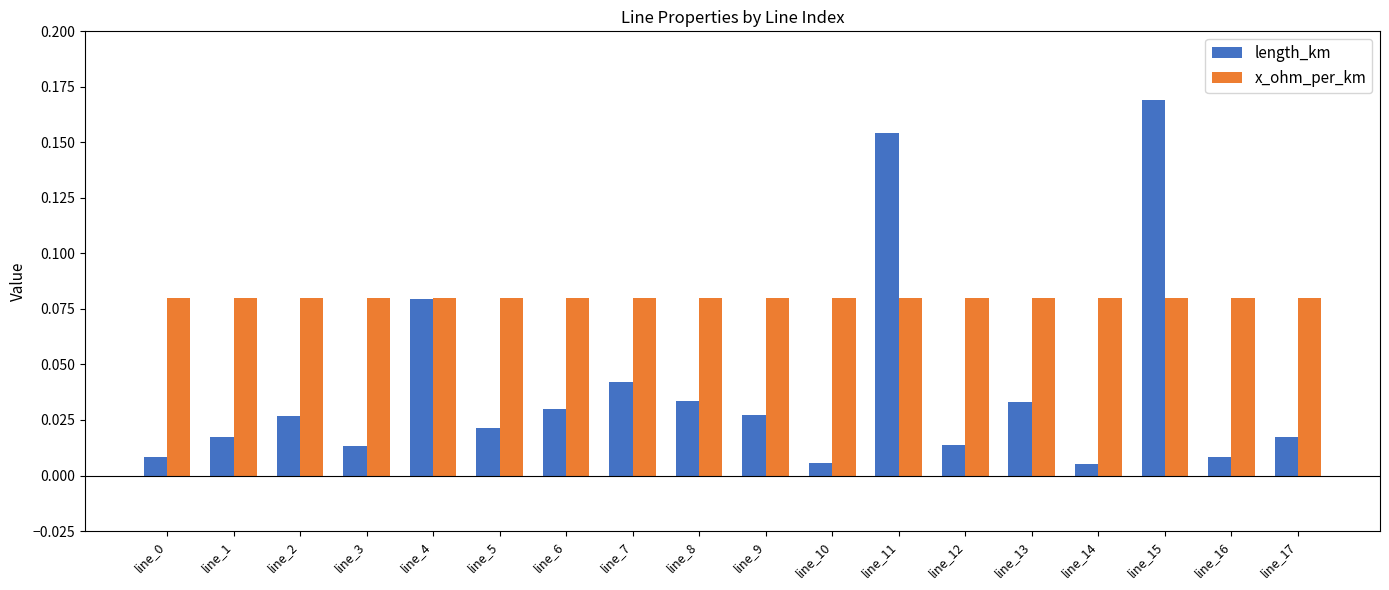

Is the value of x_ohm_per_km at line_2 greater than the value of length_km at line_0?

Yes